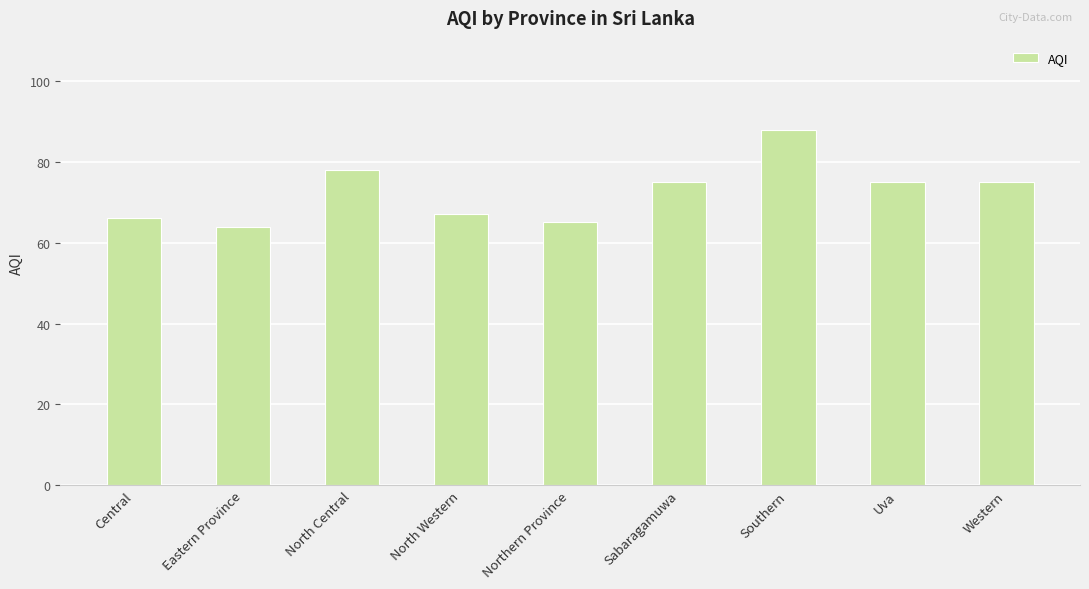

What is the difference between the values at Western and Central?

9